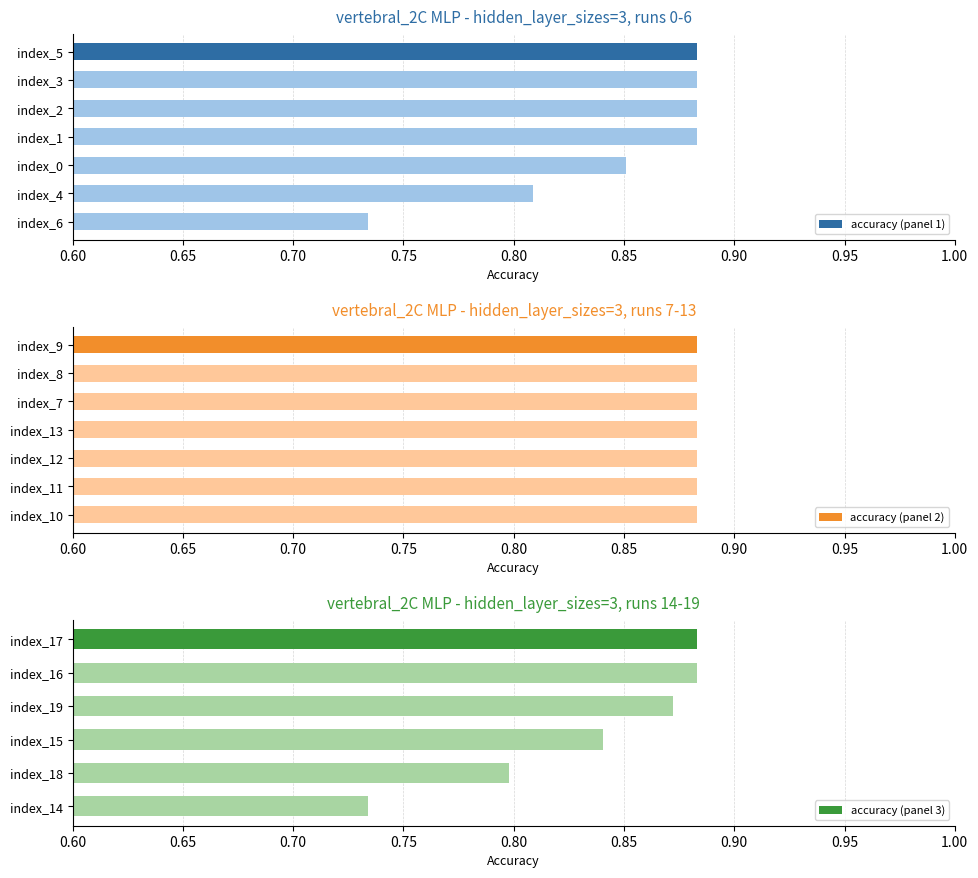

The value at index_16 is 0.5. True or false?

False